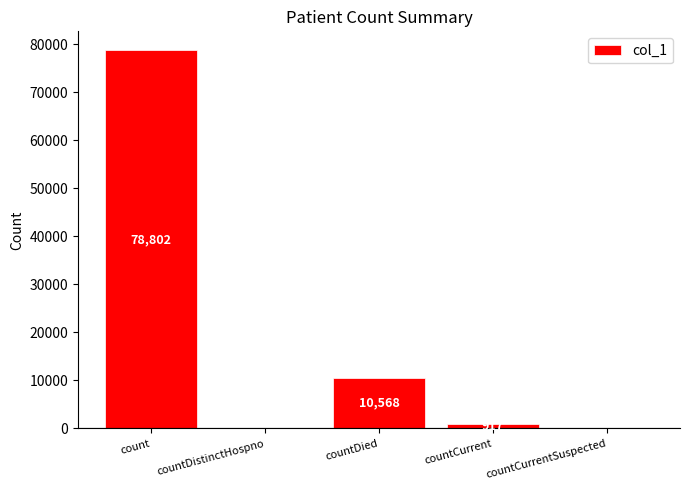

What is the sum of all values?

90287